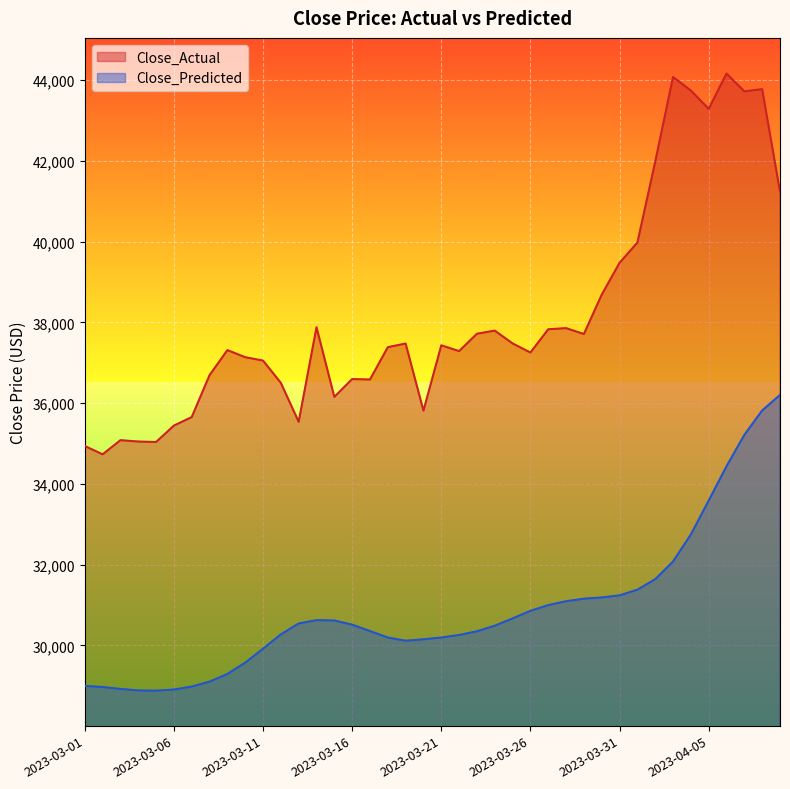

The Close_Predicted series shows 31186.3 at 2023-03-30. True or false?

True